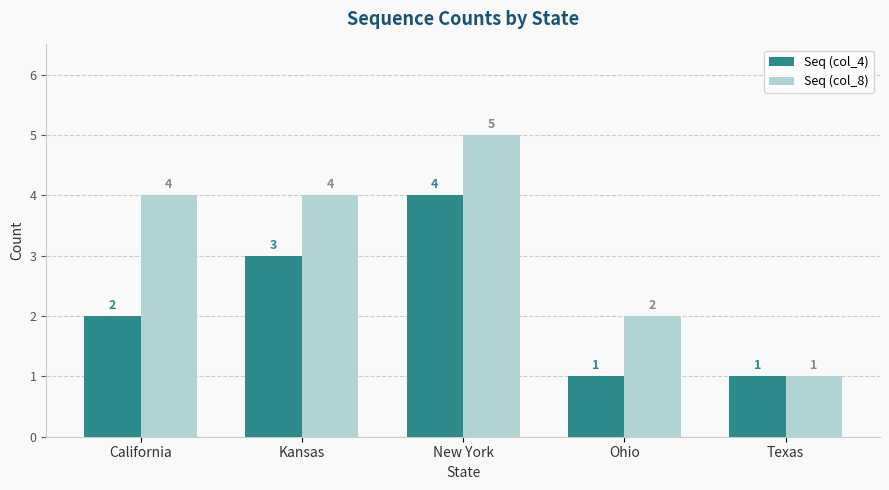

At which label is Seq (col_4) closest to 2?

California